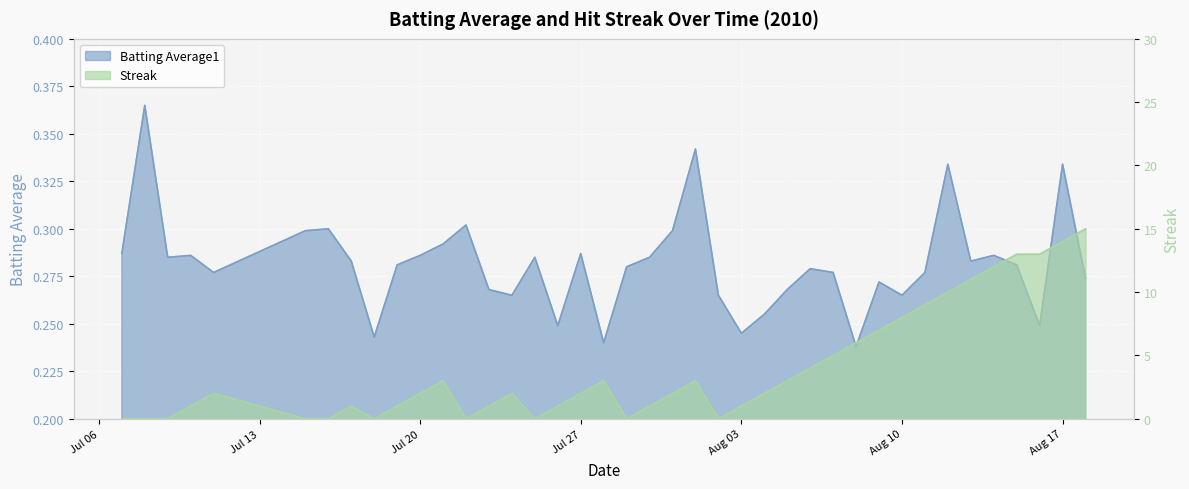

Where is Batting Average1 nearest to the value 0?

2010-08-08